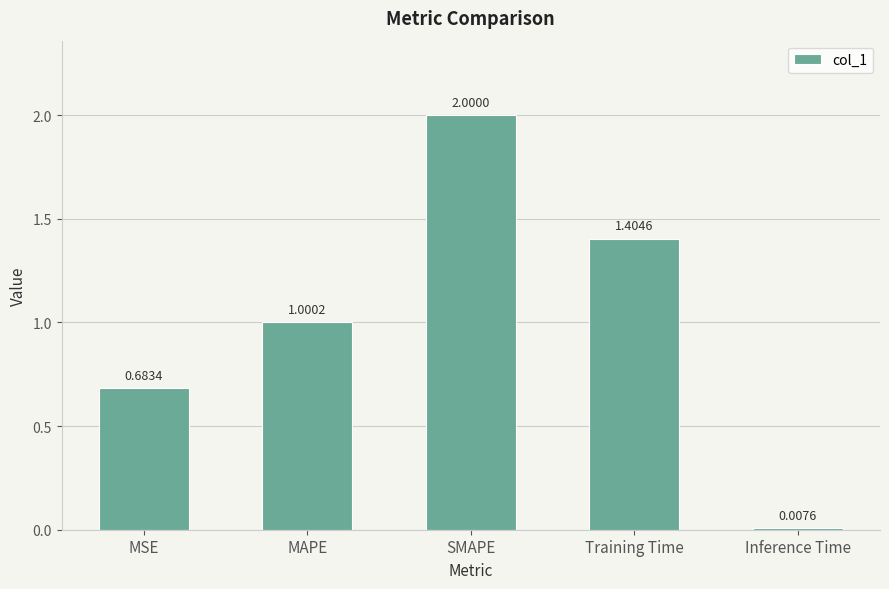

What is the greatest value displayed?

2.0